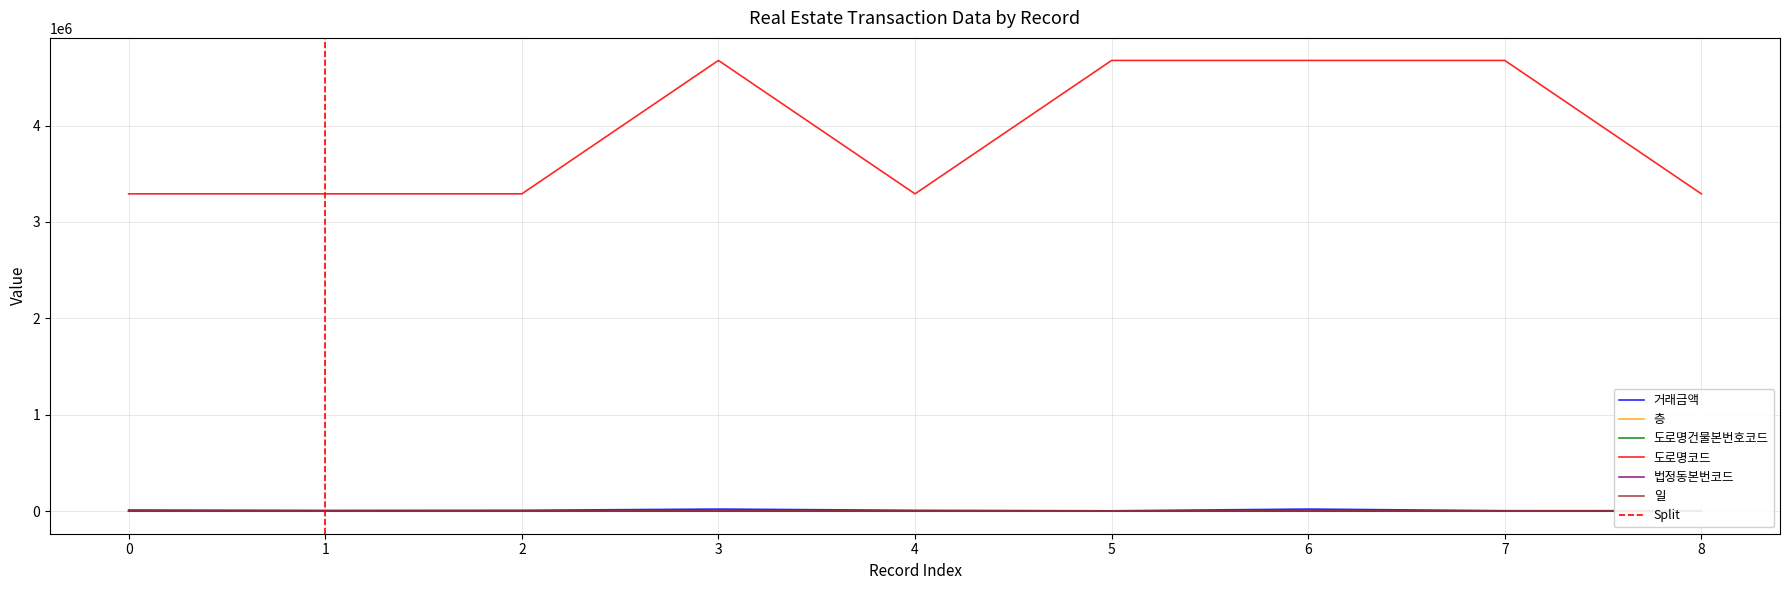

The value of 거래금액 at 3 is 21800. True or false?

True